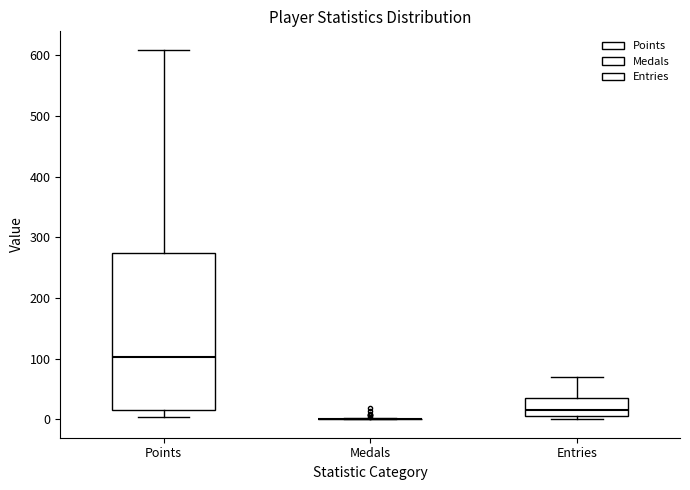

Where is the lower edge of the box for Points on the y-axis? The values are not printed on the chart, so give them approximately, as read against the axis.

20